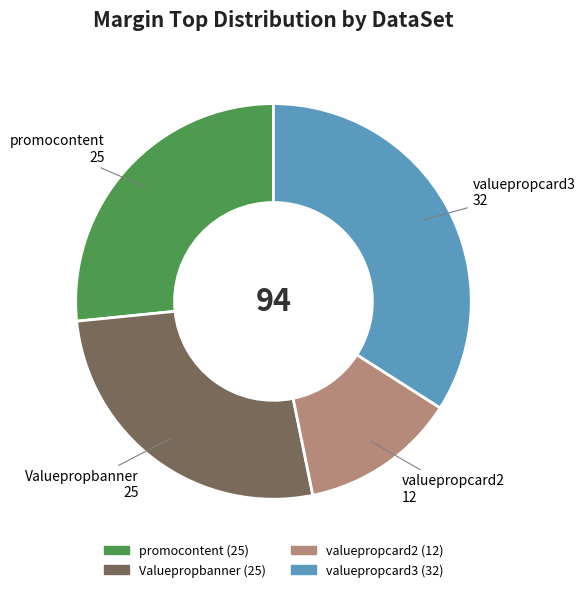

Do promocontent and valuepropcard2 together represent more than half of the pie?

No